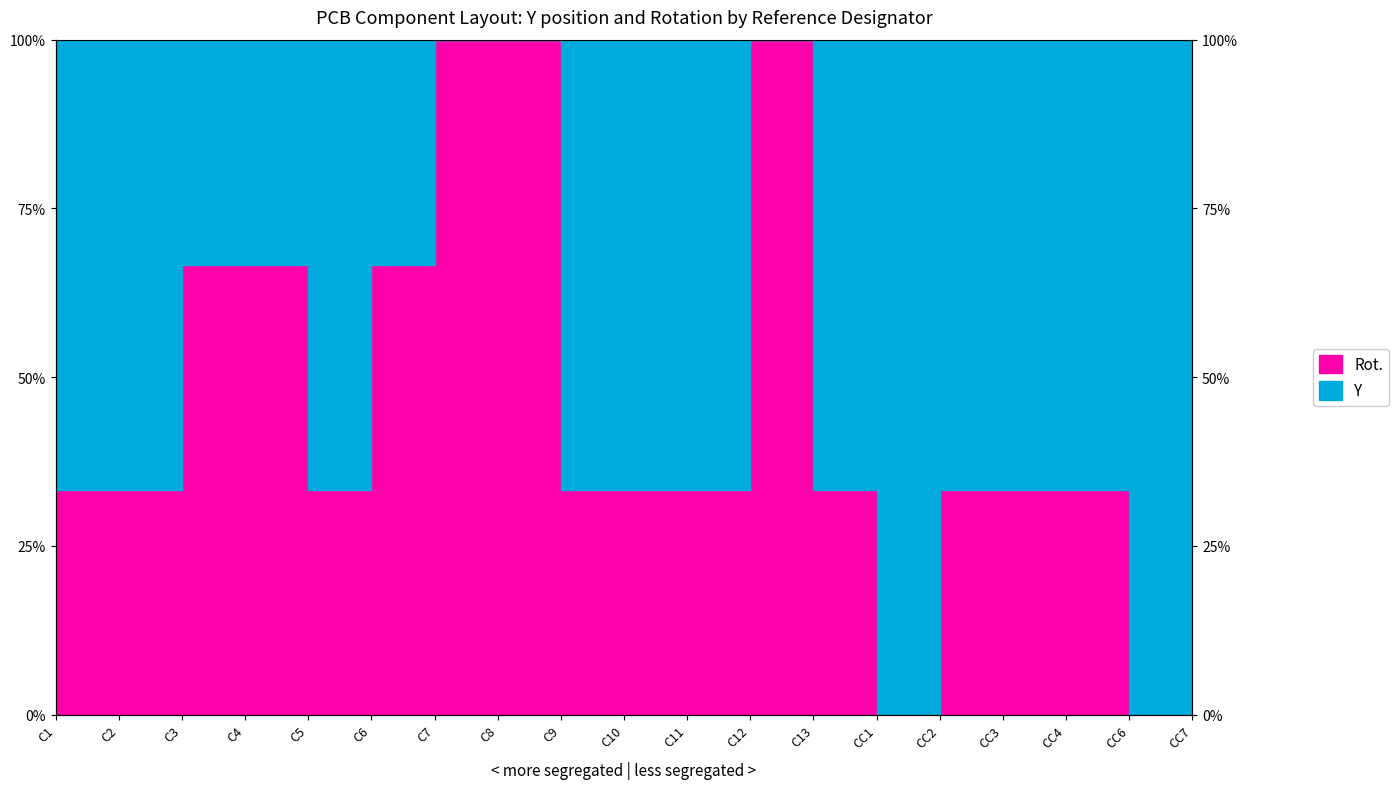

The value at C5 is 33.3. True or false?

True